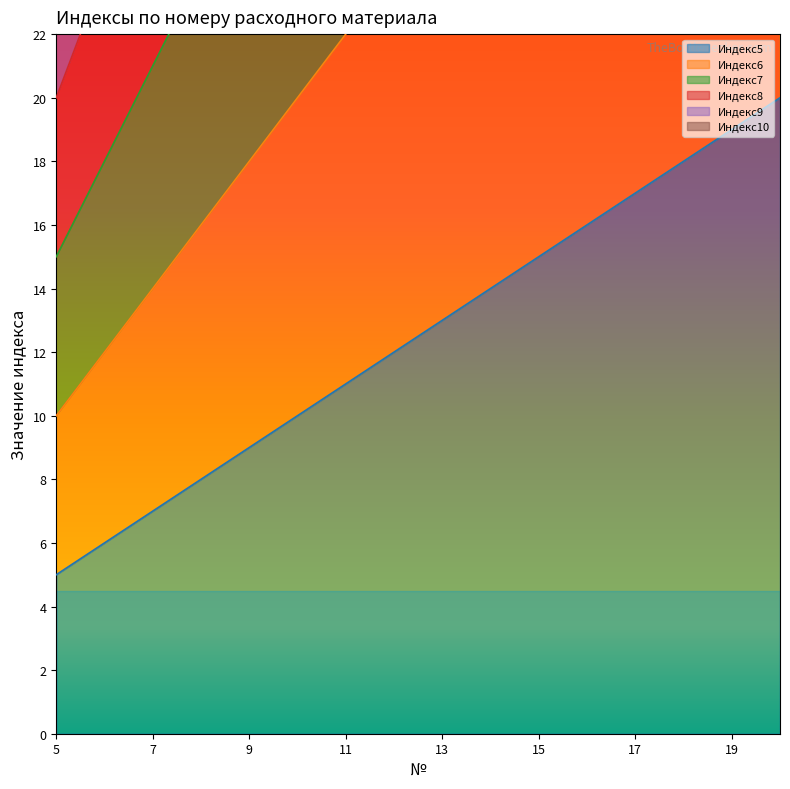

At how many categories does at least one series exceed 116?

1